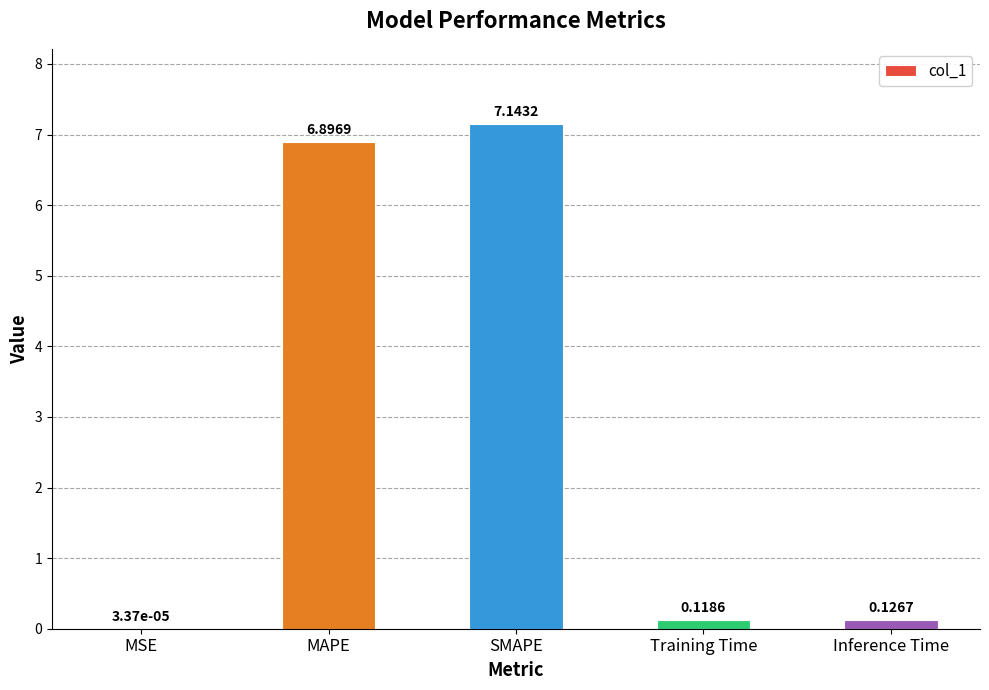

Which category has the highest value across all series?

SMAPE